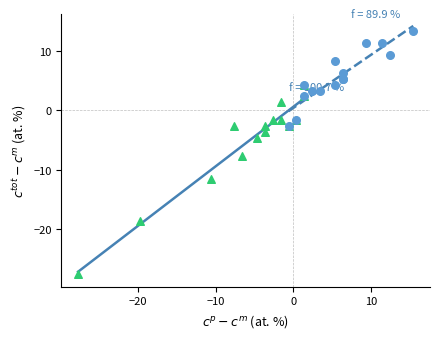

At how many categories does at least one series exceed 9?

4